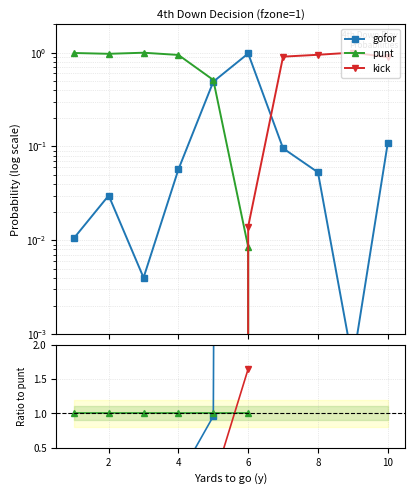

Between 0 and 6, which series saw the biggest shift?

gofor